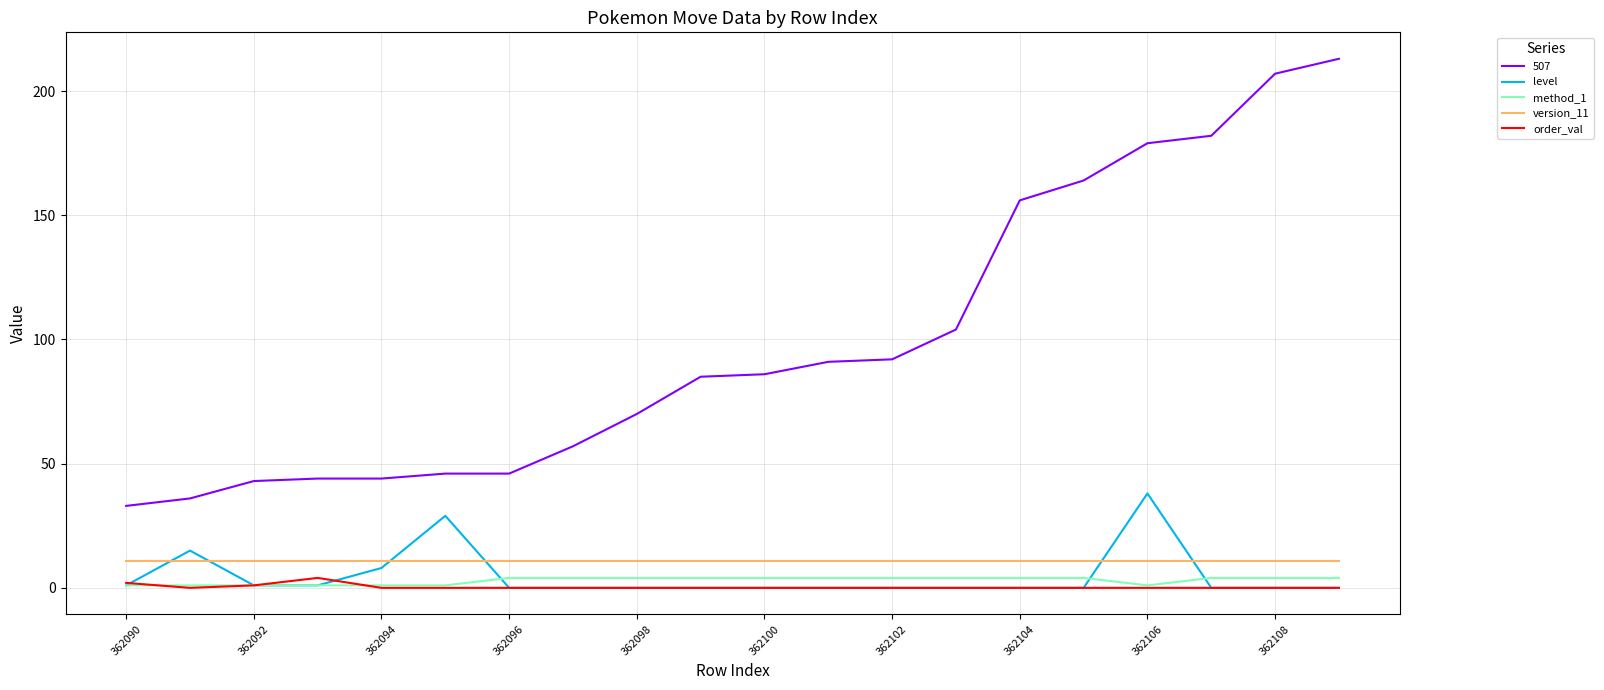

Which series has the largest range (max minus min)?

507